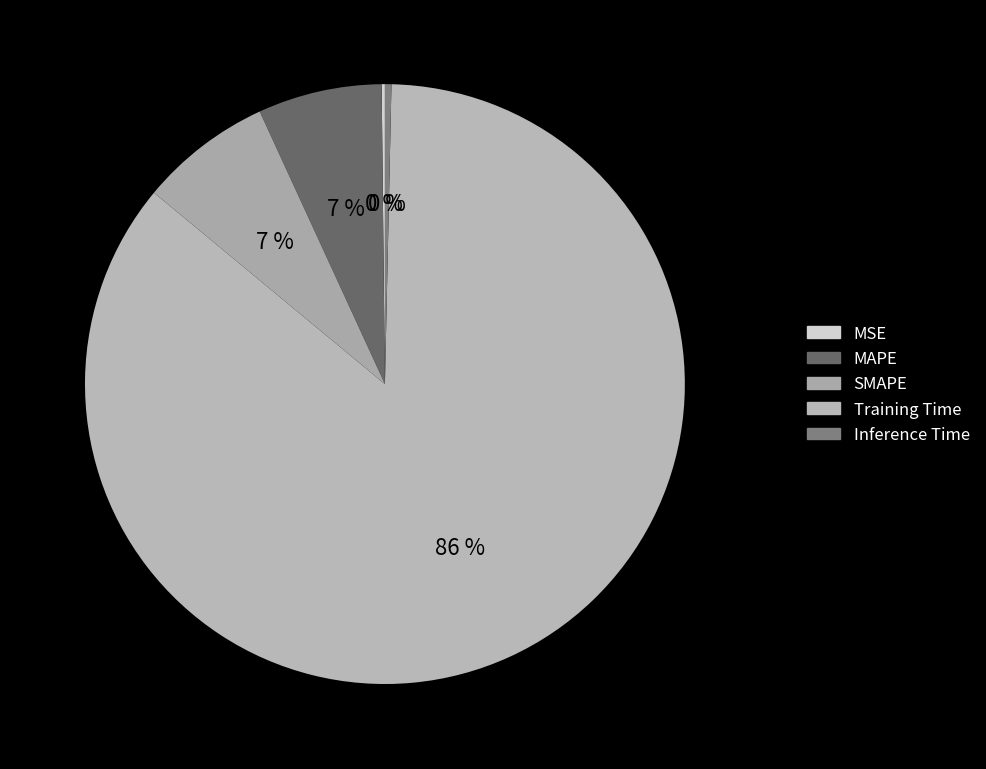

How many segments does this pie chart have?

5